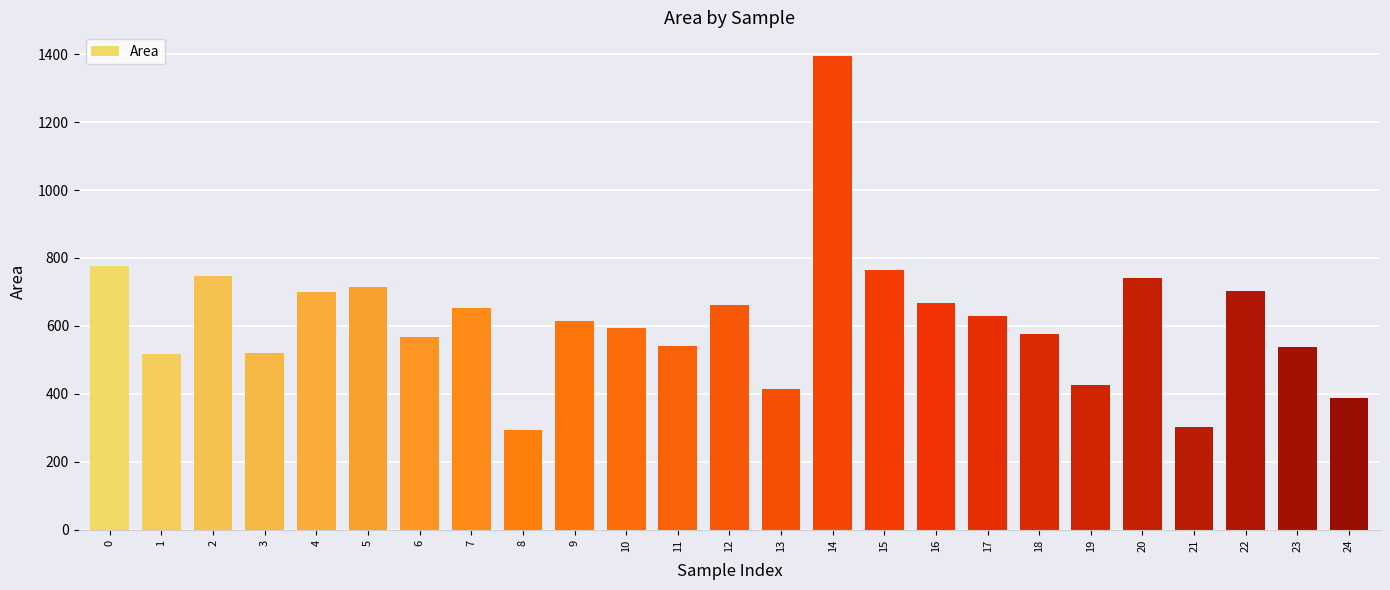

What is the smallest value displayed?

293.0